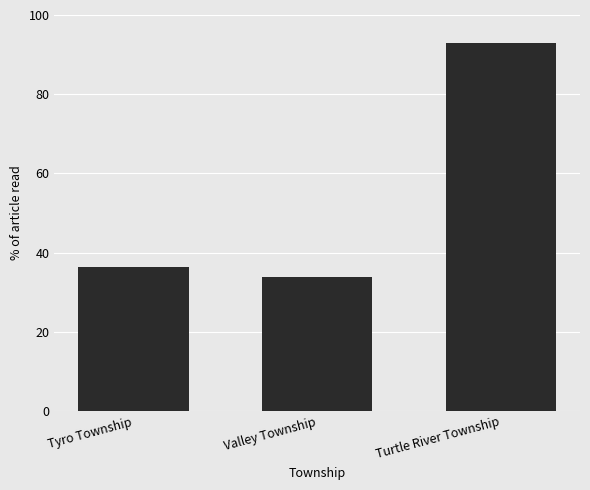

What is the maximum value shown in the chart?

93.0